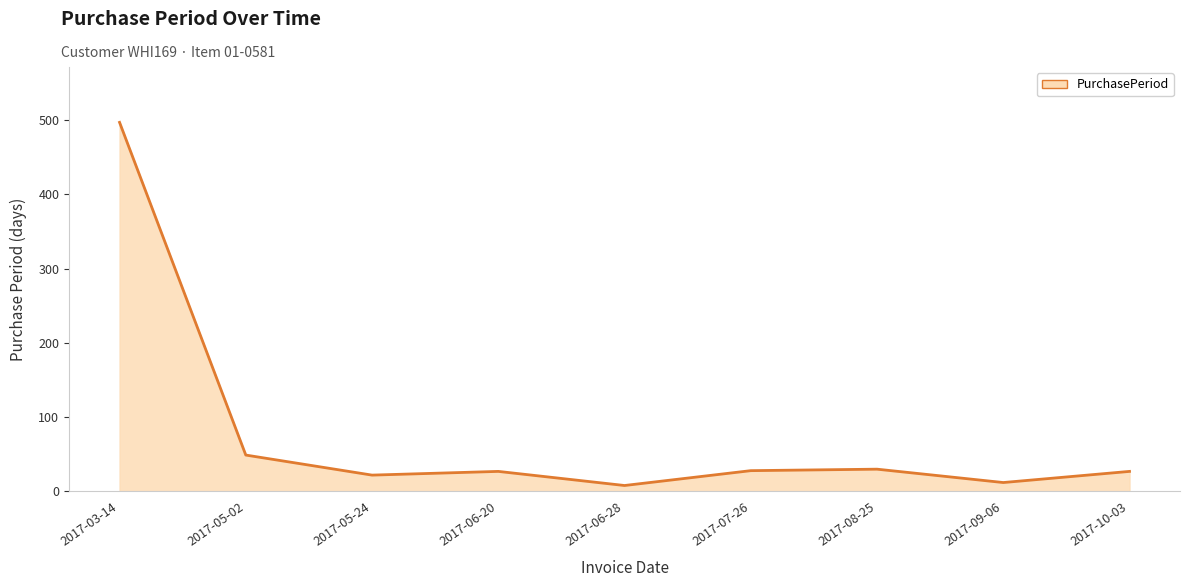

At which category does the data reach its first local peak?

2017-06-20